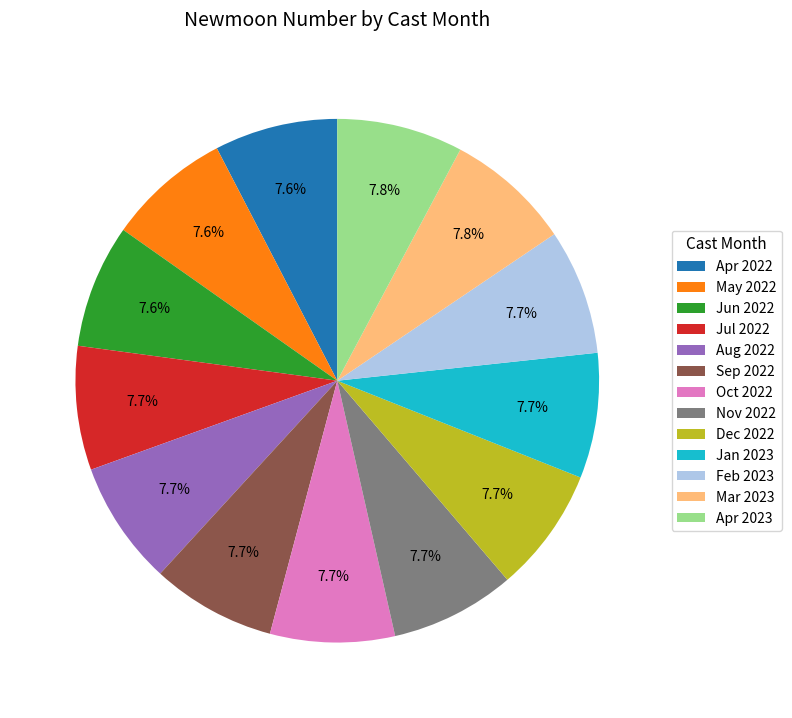

What portion of the pie excludes Apr 2022?

92.4%